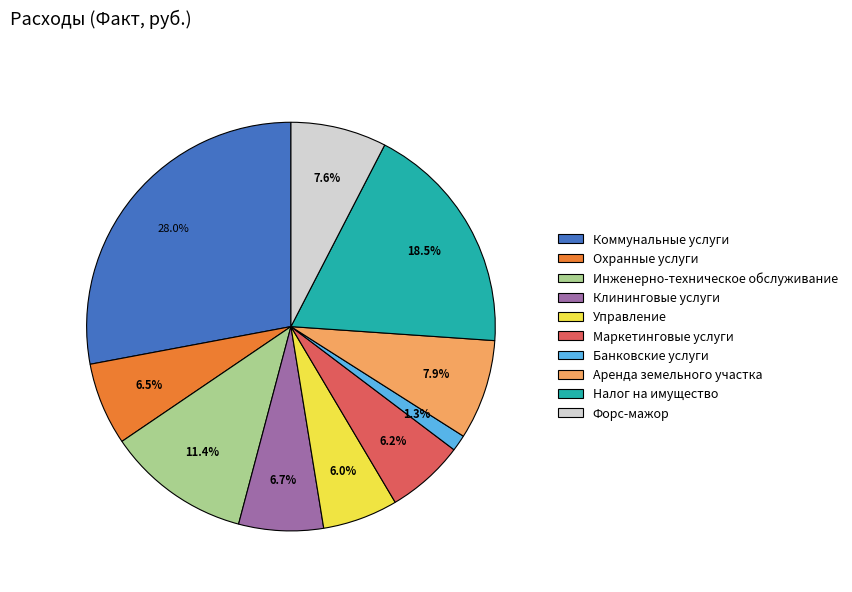

Is the sum of Маркетинговые услуги and Охранные услуги greater than half?

No